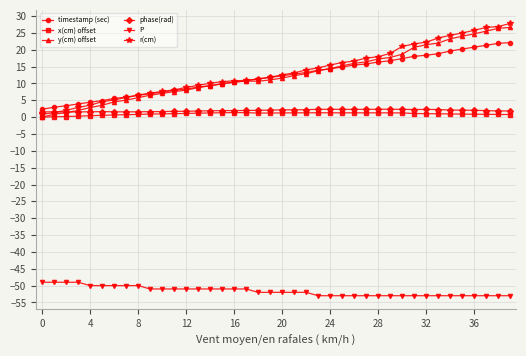

What is the greatest value displayed?

27.8